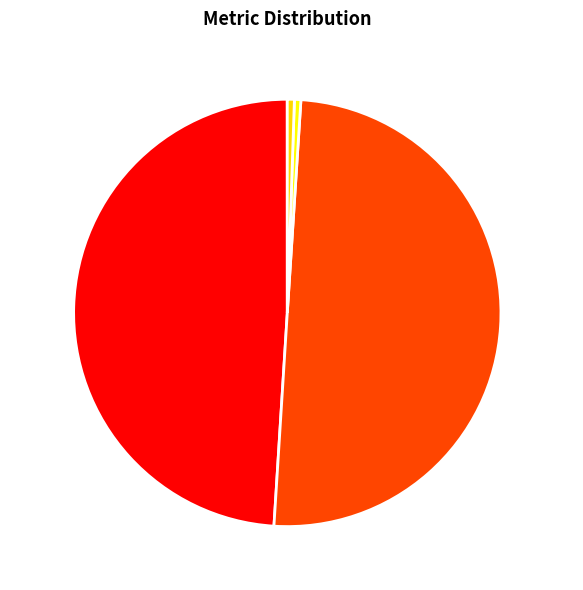

Which category has the biggest portion of the pie?

SMAPE